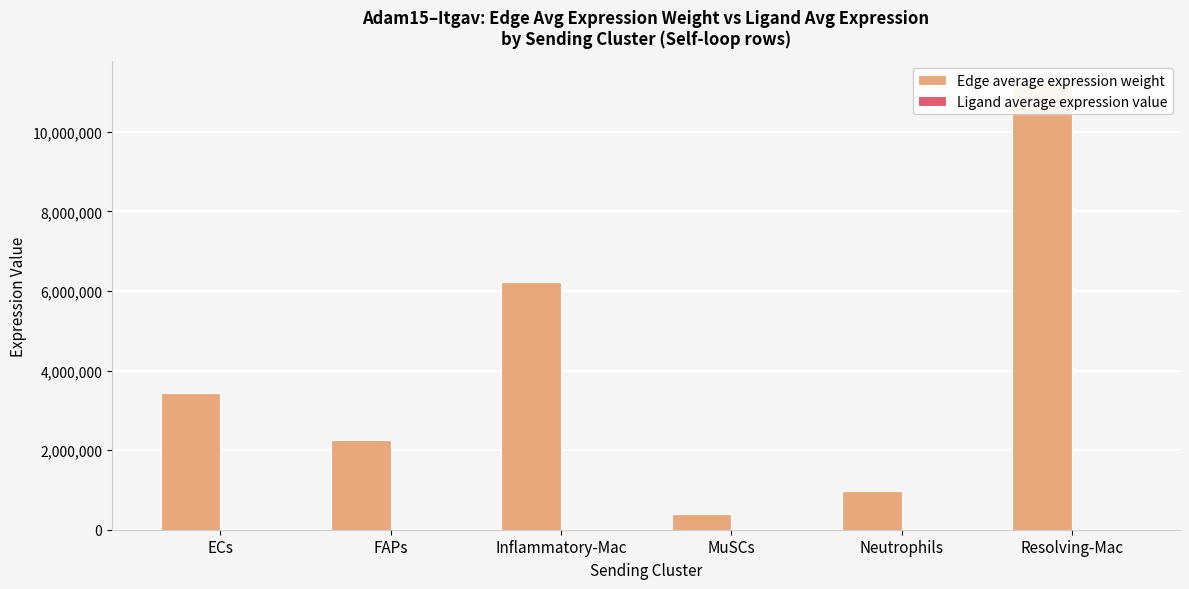

List the series in order of their overall mean, highest first.

Edge average expression weight, Ligand average expression value